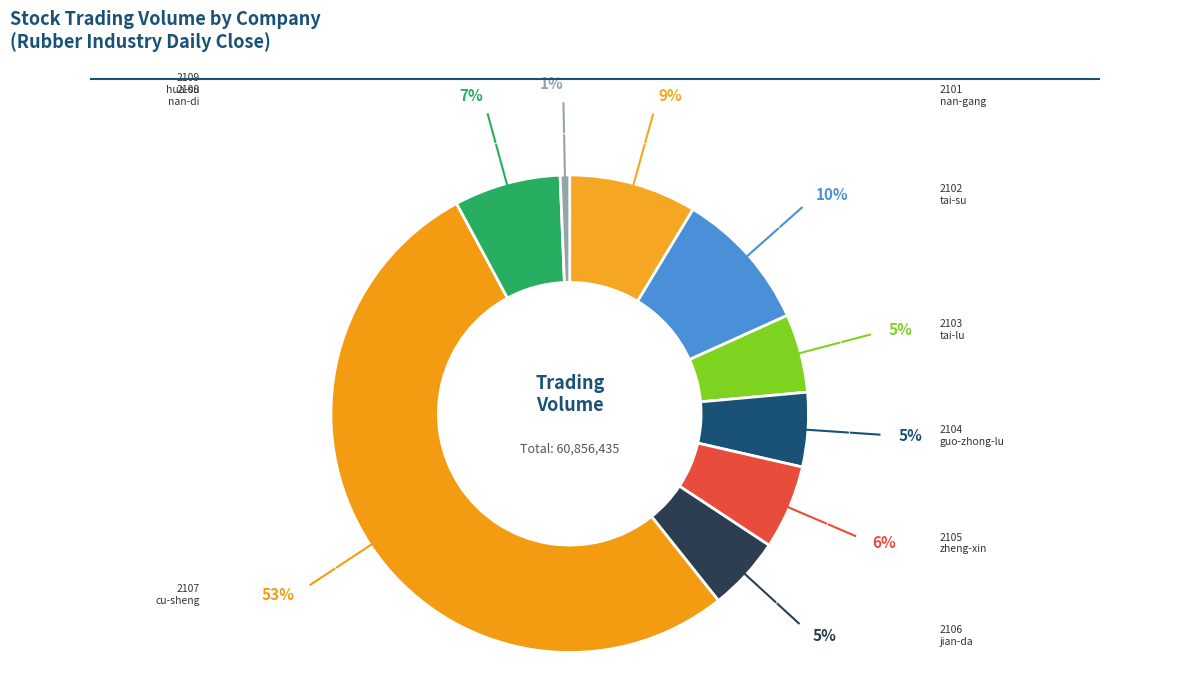

Is it true that 2105 is 6% of the pie?

True